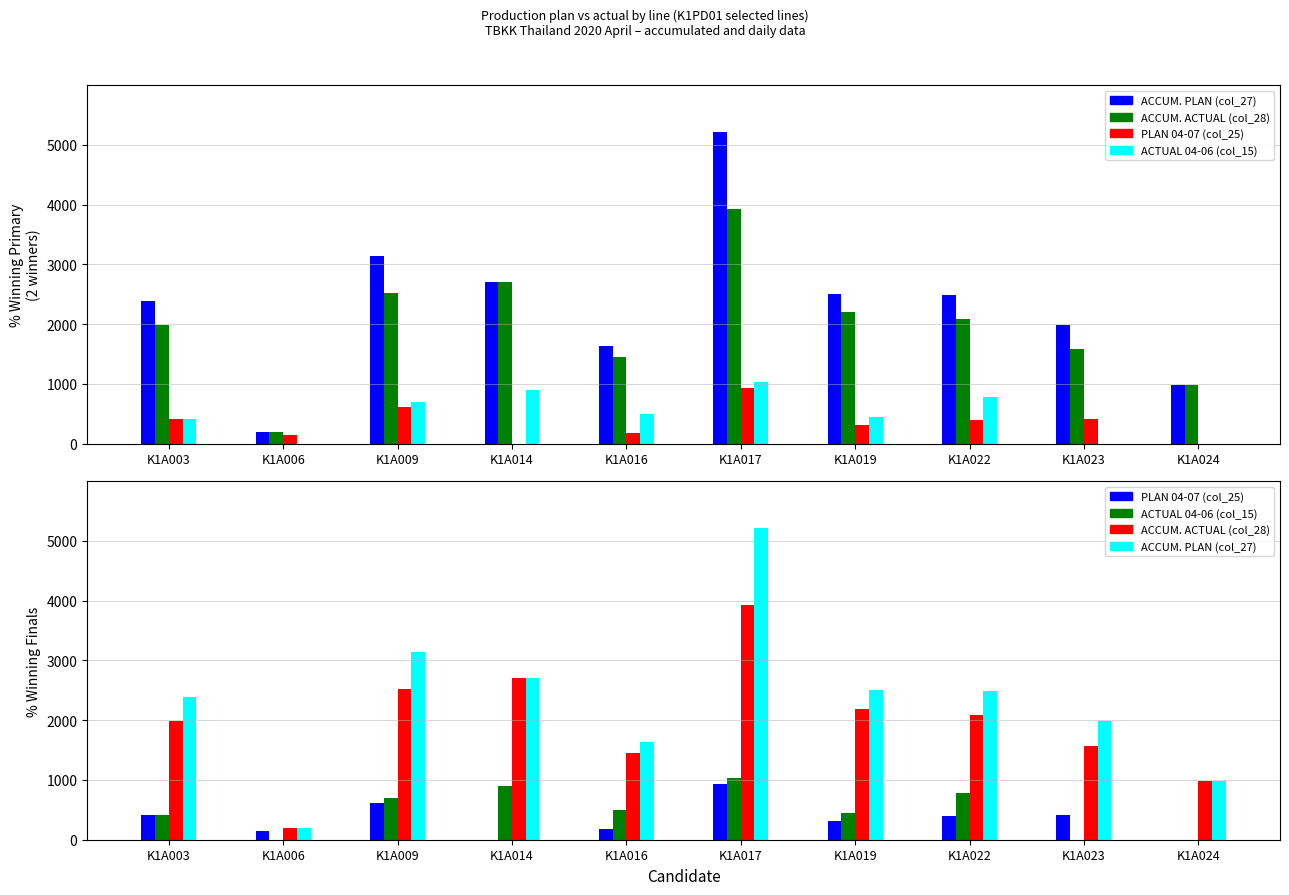

At which label does PLAN 04-07 (col_25) first exceed 400?

K1A003